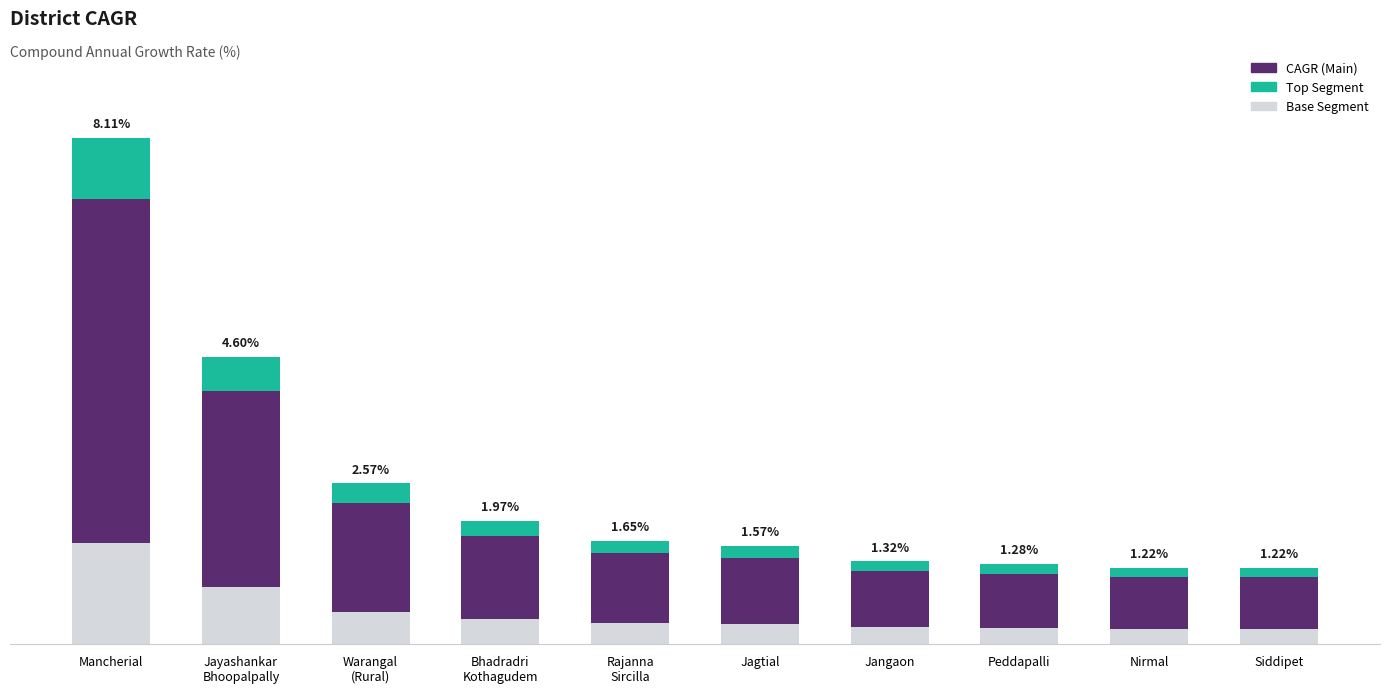

The Top Accent series shows 0.2 at Peddapalli. True or false?

True